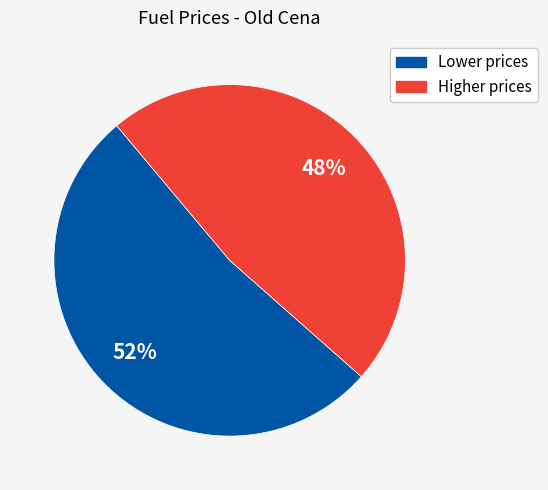

How many segments does this pie chart have?

2